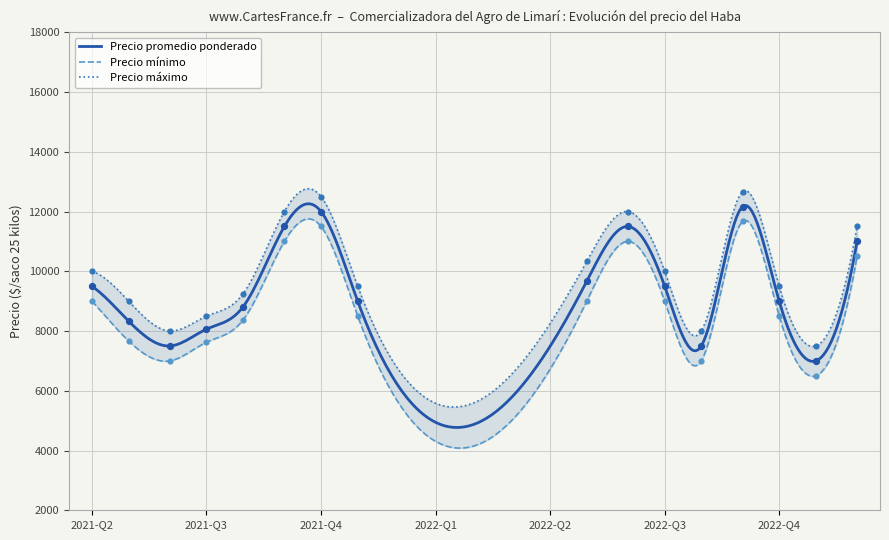

Which series contains the lowest Y value?

Precio minimo